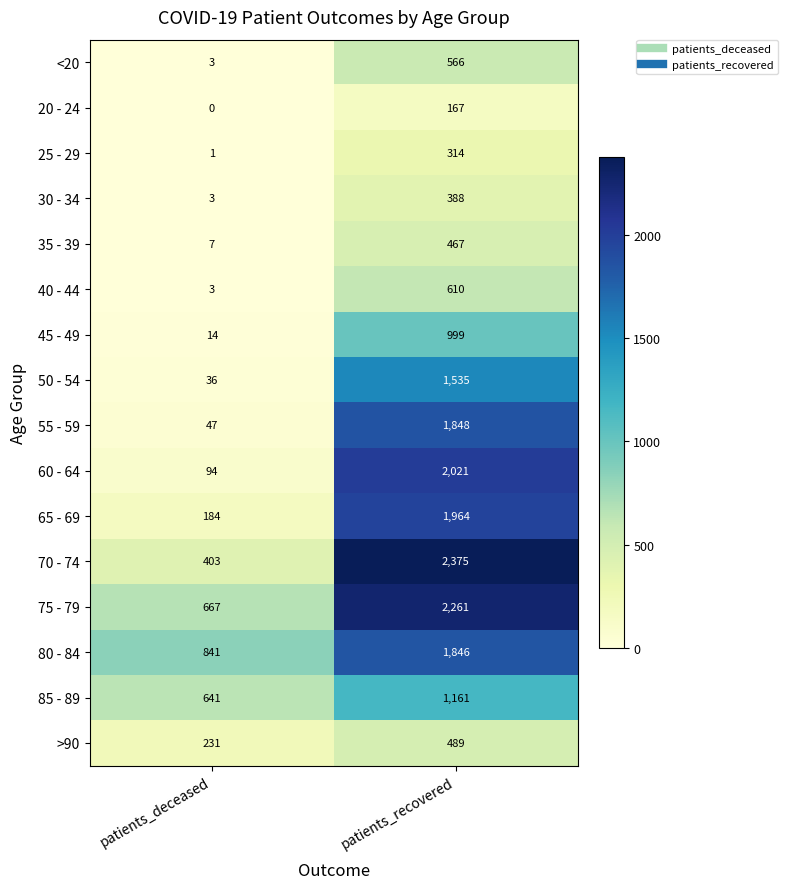

At which category does the chart reach its peak across all series?

patients_recovered